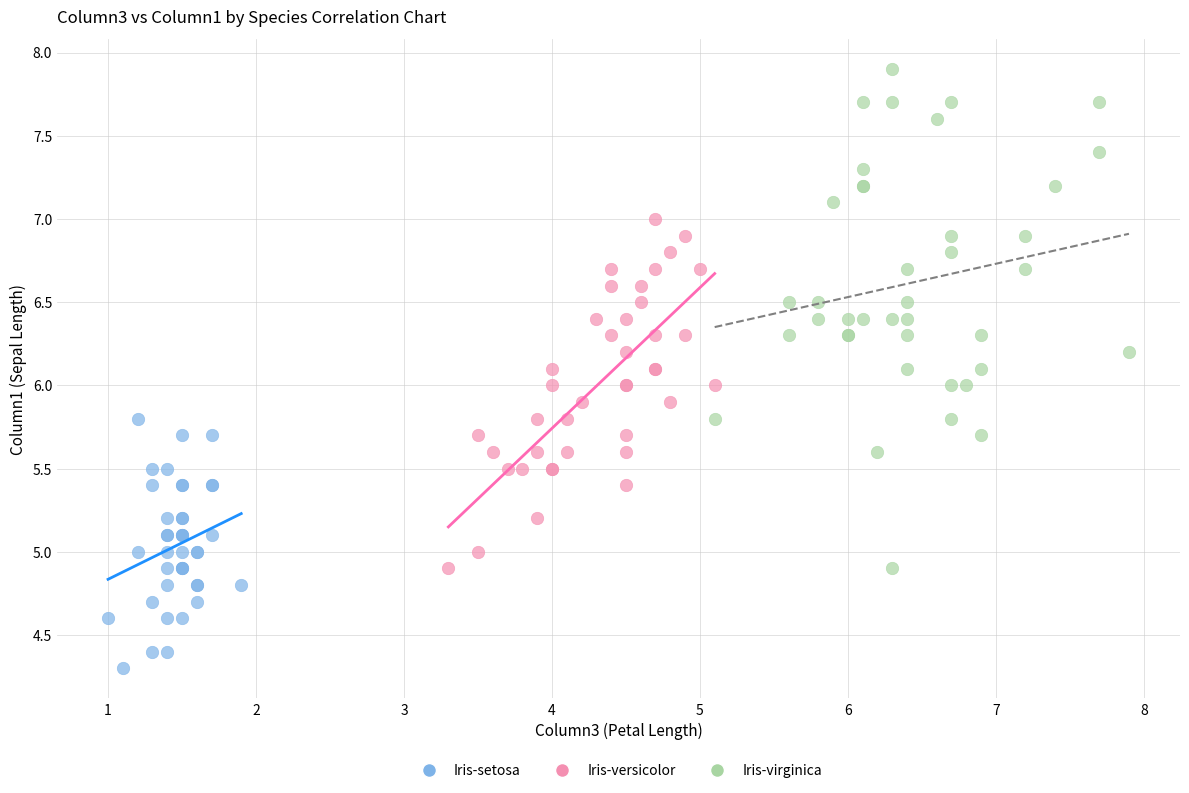

Which series reaches the maximum Y coordinate?

Iris-virginica